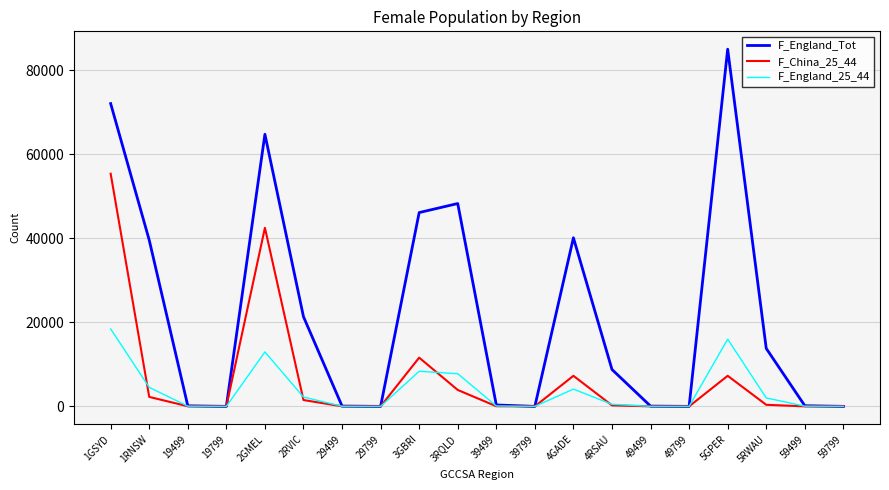

The F_England_Tot series shows 3 at 59799. True or false?

True